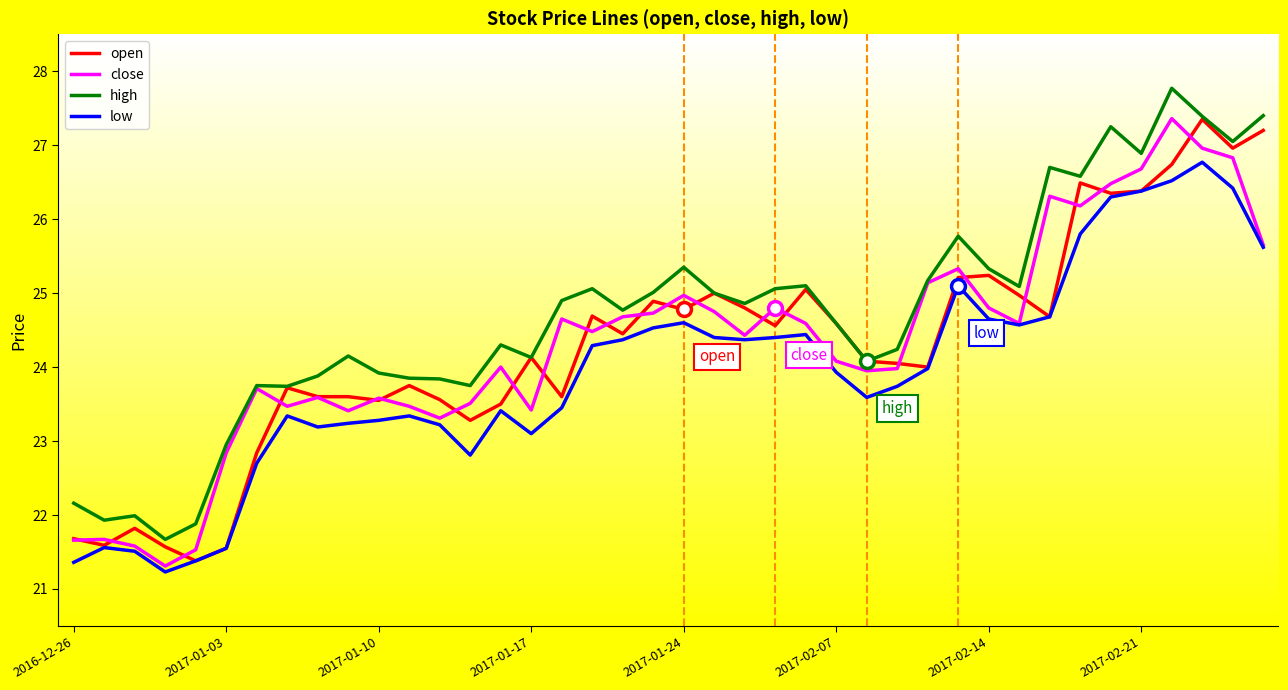

What is the smallest value displayed?

21.2